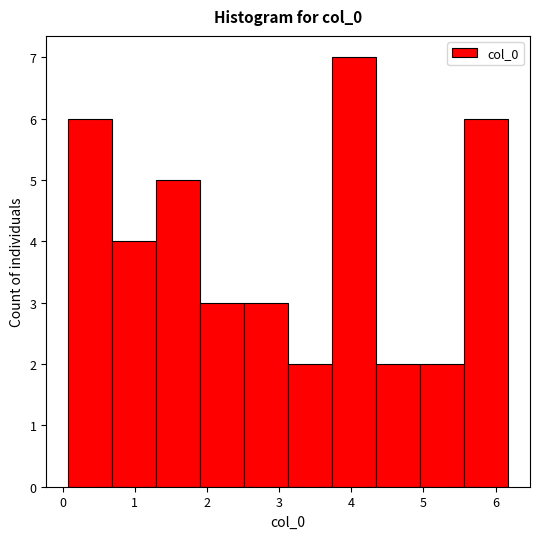

Which range on the x-axis has the tallest bar?

3.7 to 4.3